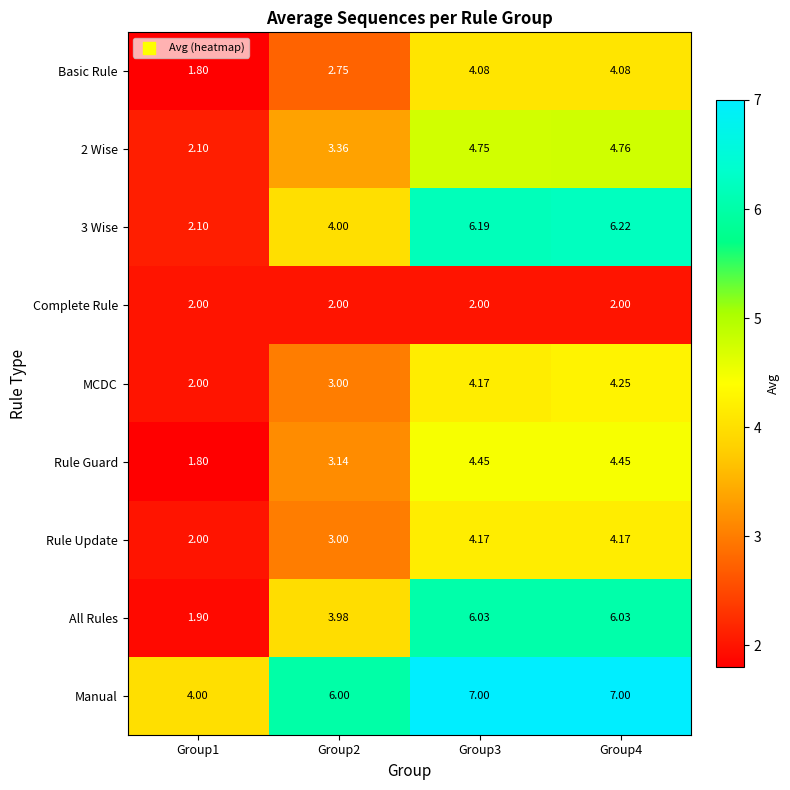

Which series has the largest range (max minus min)?

All Rules